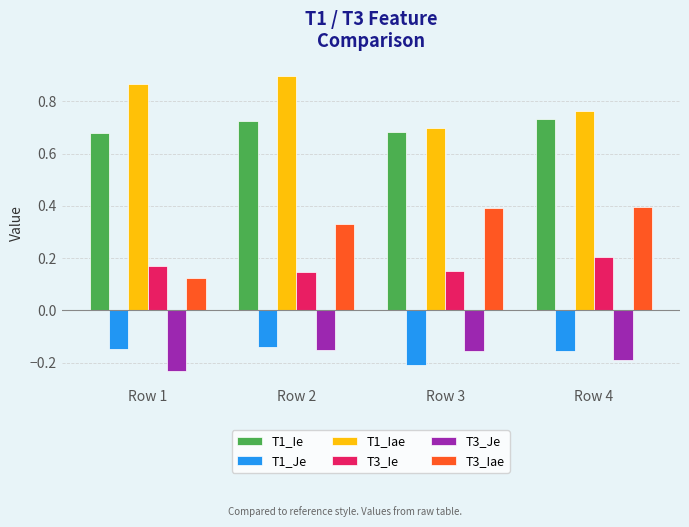

Between Row 1 and Row 2, which series saw the biggest shift?

T3_Iae